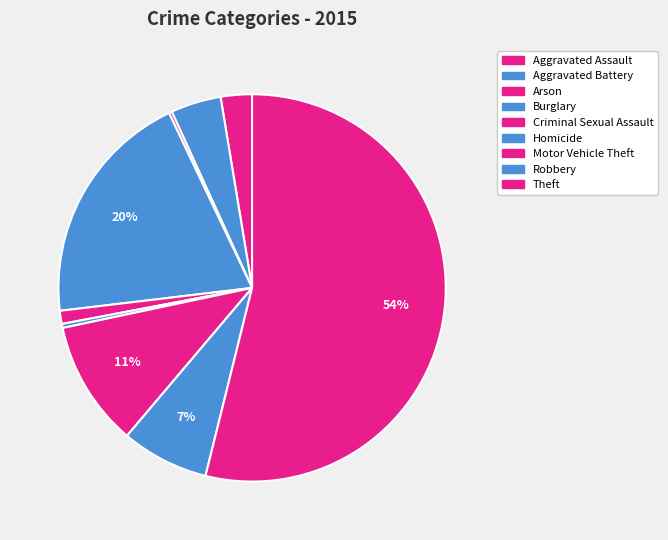

Combined, do Criminal Sexual Assault and Burglary account for over 50%?

No